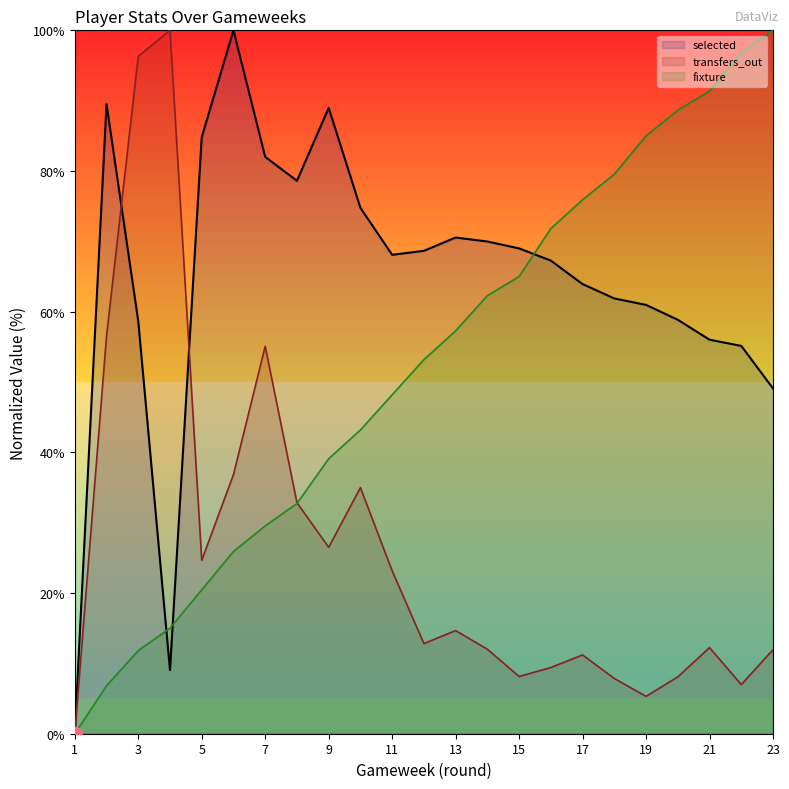

List the series in order of their overall mean, lowest first.

transfers_out, fixture, selected